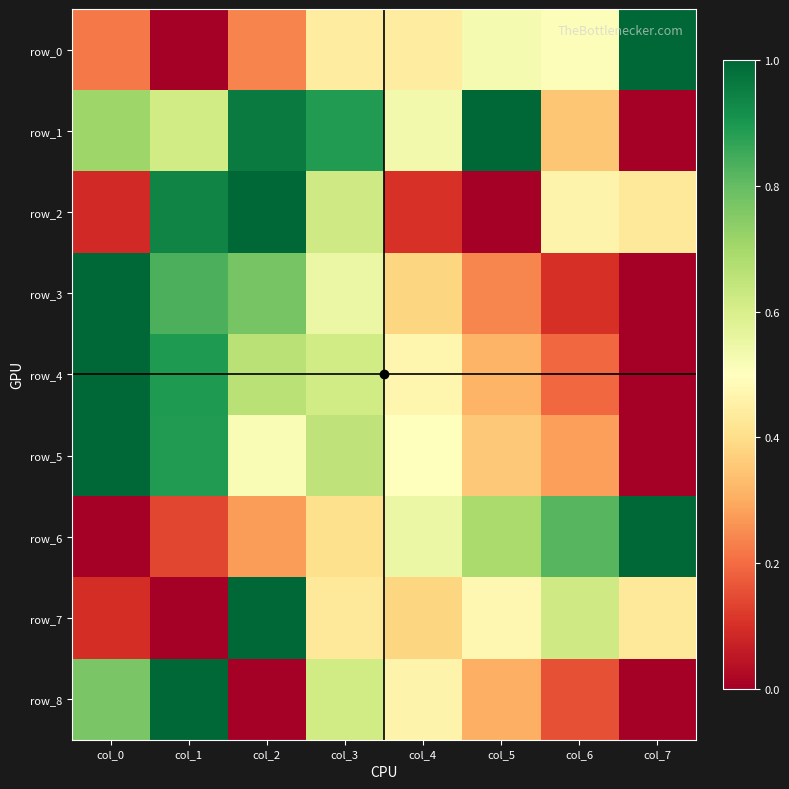

Which series has the largest range (max minus min)?

row_0